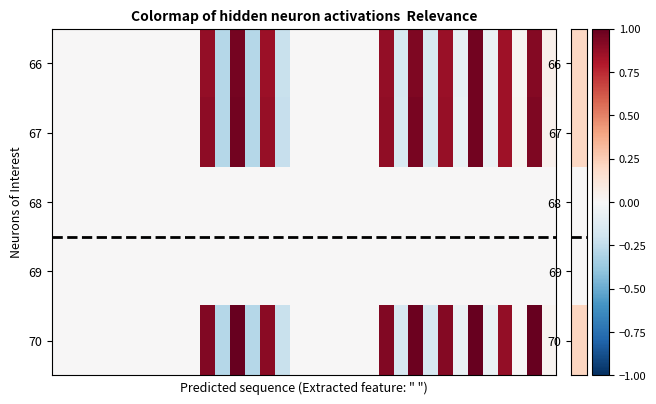

At which category is the sum across all series the highest?

28